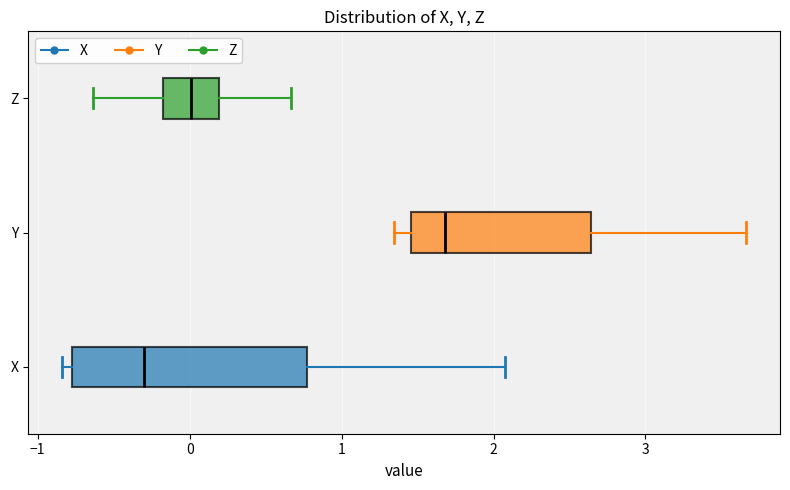

Reading bottom to top, transcribe this box plot: for each box, give where its median line is, the range the box spans, and where its two whiskers end, as read against the x-axis. The values are not printed on the chart, so give them approximately, as read against the axis.

X: median -0.3, box -0.8 to 0.8, whiskers -0.8 (just left of the box's left edge) to 2.1
Y: median 1.7, box 1.5 to 2.6, whiskers 1.3 to 3.7
Z: median 0.0, box -0.2 to 0.2, whiskers -0.6 to 0.7